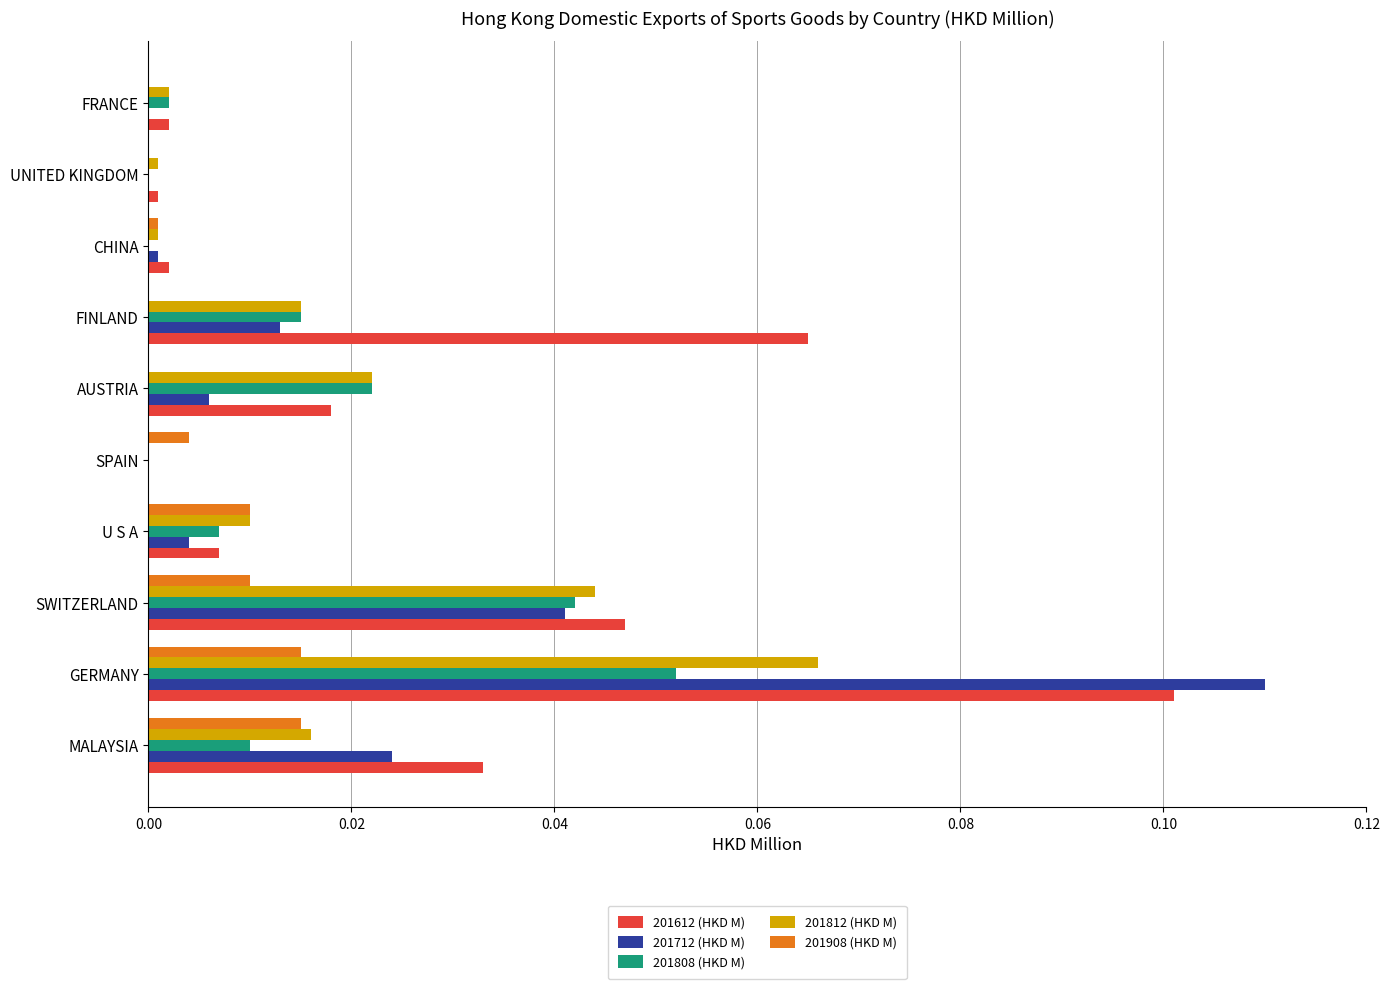

What are all the series names shown in the legend?

201612 (HKD M), 201712 (HKD M), 201808 (HKD M), 201812 (HKD M), 201908 (HKD M)